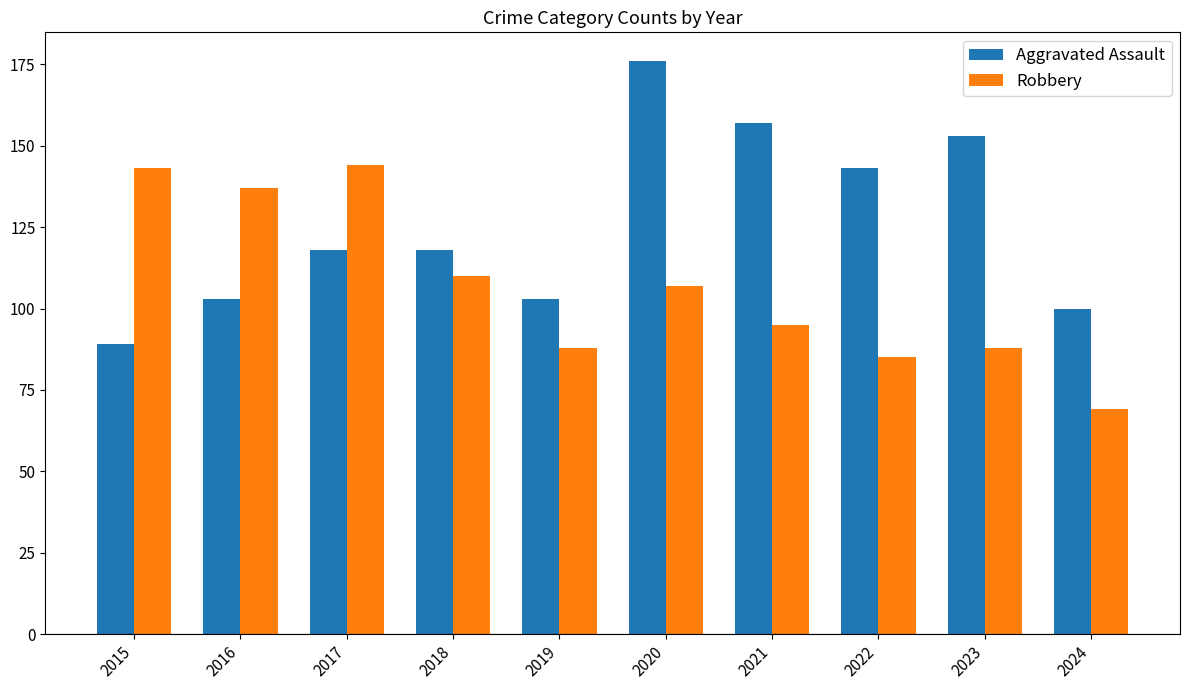

What is the maximum value shown in the chart?

176